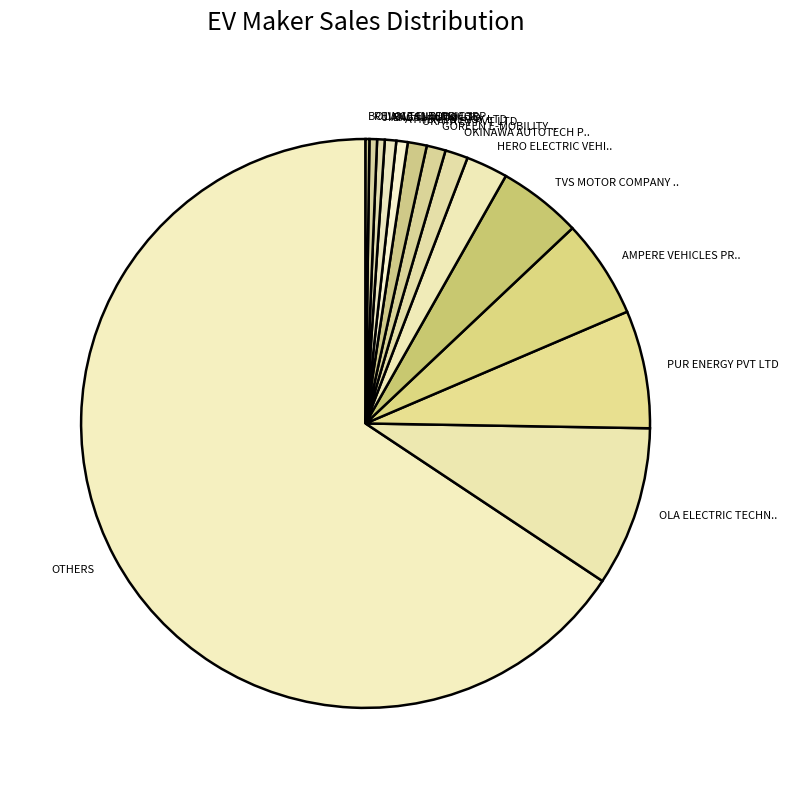

Which slice represents more than half of the pie?

OTHERS